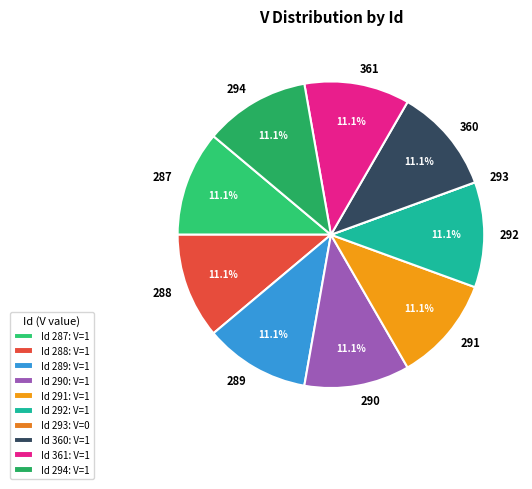

Approximately how many times larger is the value at 294 compared to 287?

1.0